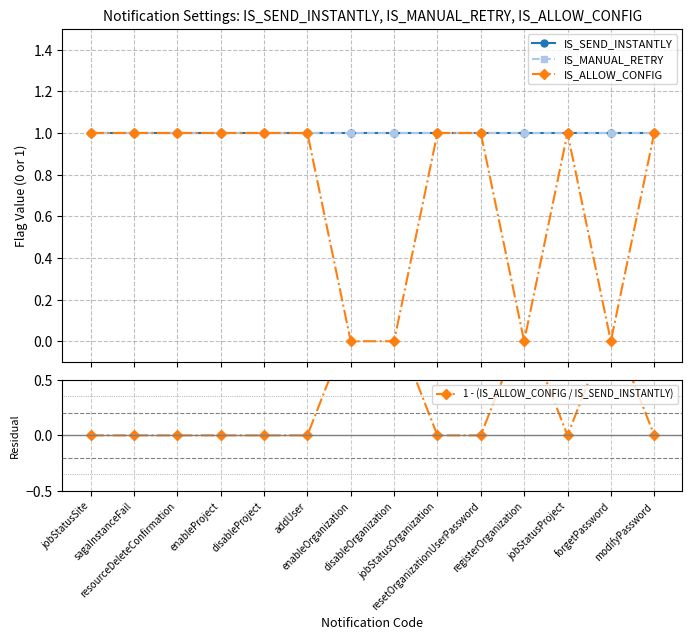

Is it true that 1 - (IS_ALLOW_CONFIG / IS_SEND_INSTANTLY) equals 0 at jobStatusProject?

True